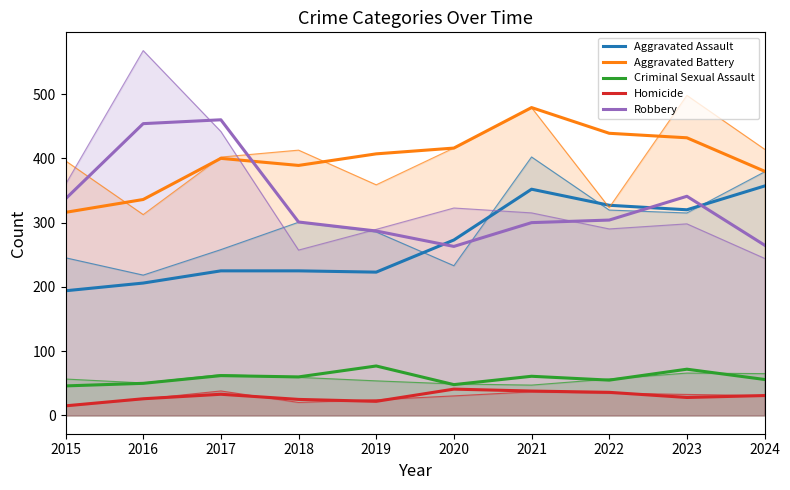

Is the value of Aggravated Battery at 2016 greater than the value of Robbery at 2021?

Yes